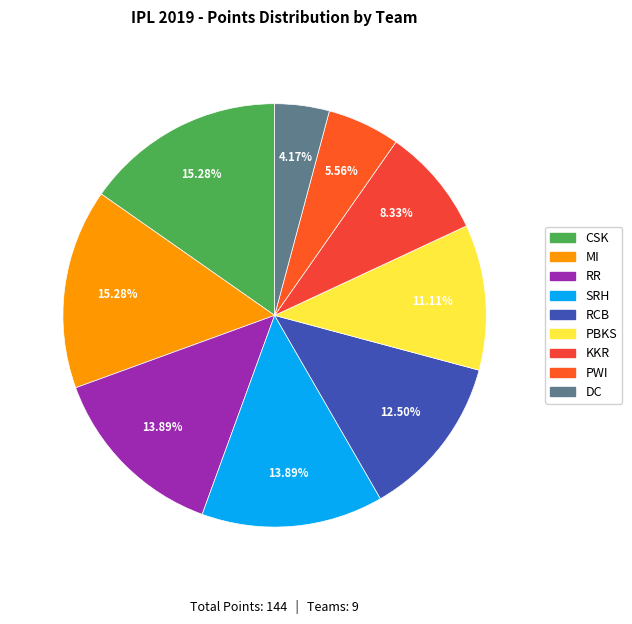

Rank the categories by value from highest to lowest.

CSK, MI, RR, SRH, RCB, PBKS, KKR, PWI, DC